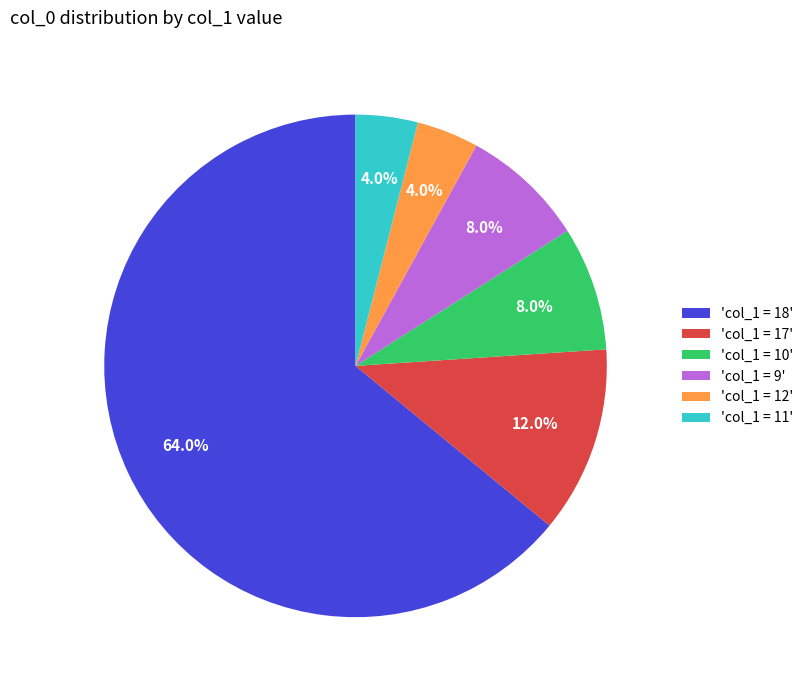

Between 'col_1 = 10' and 'col_1 = 18', which is larger?

'col_1 = 18'